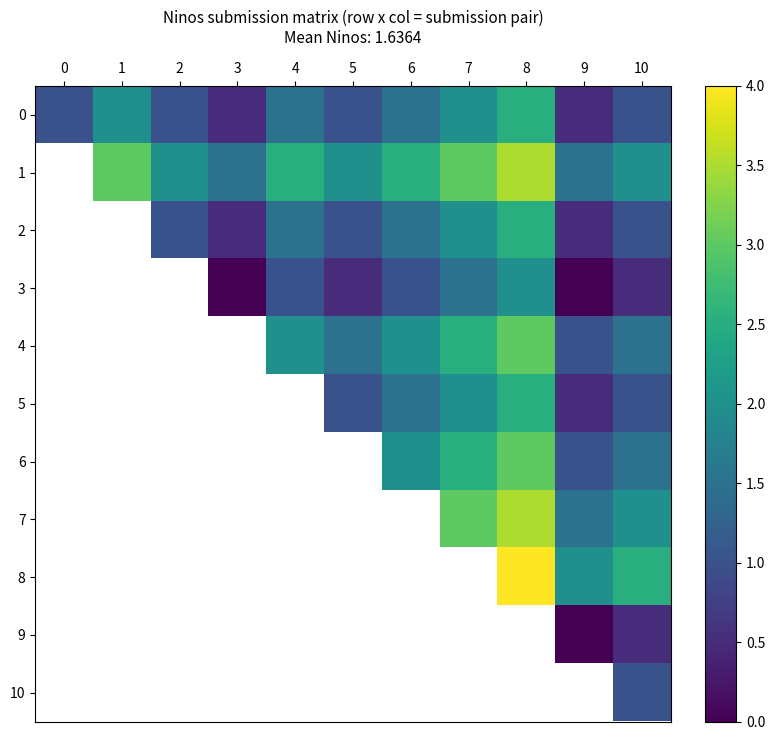

At how many categories does at least one series exceed 0?

11